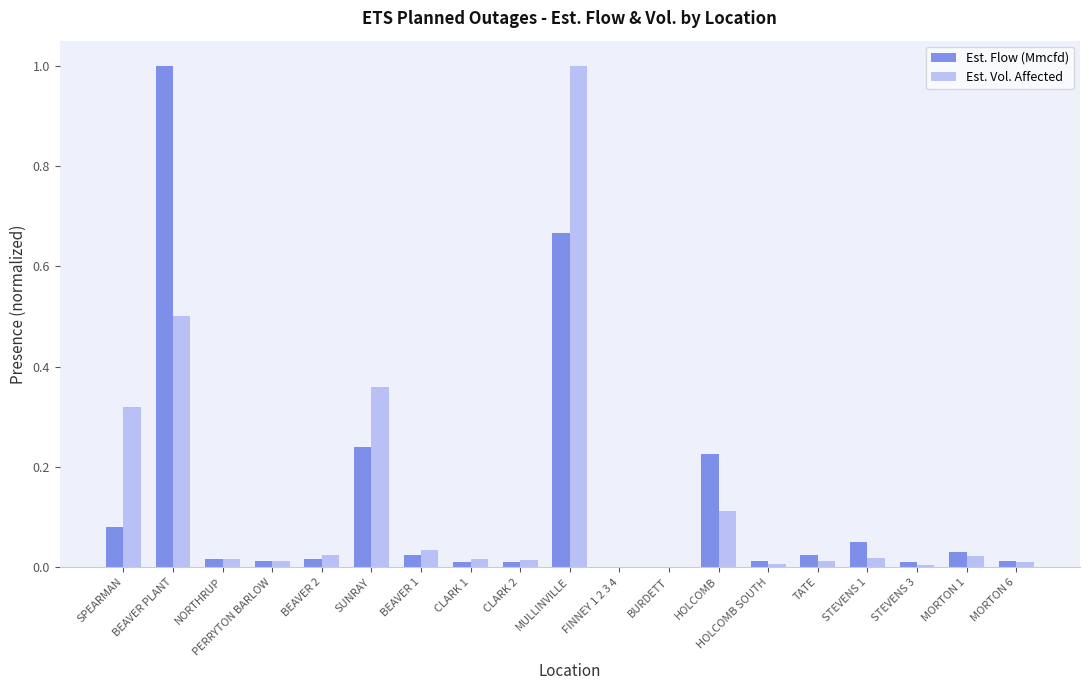

Which series changed the most between MULLINVILLE and HOLCOMB?

Est. Vol. Affected